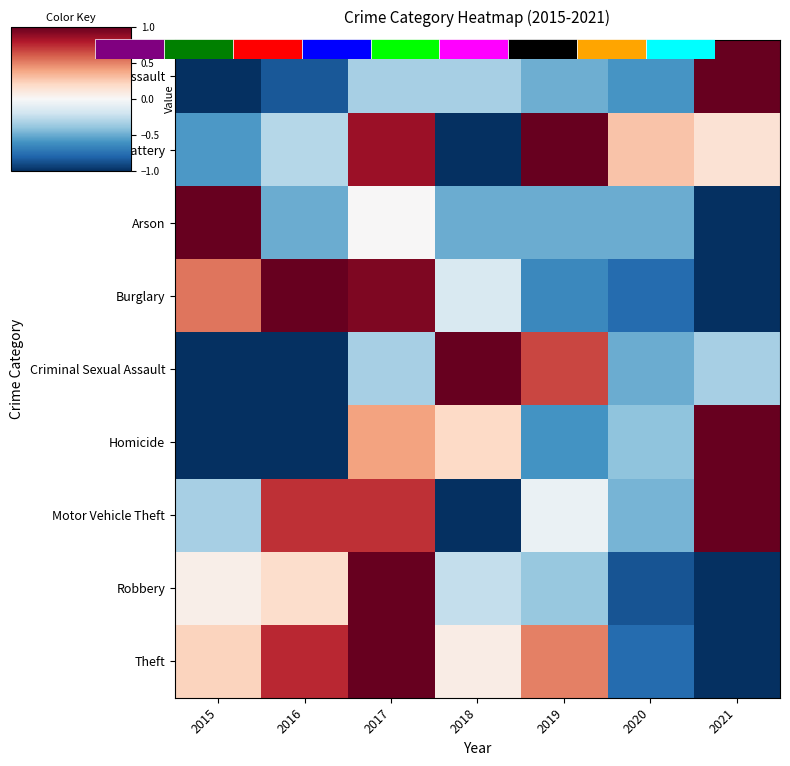

How many positive values does the Homicide series have?

3